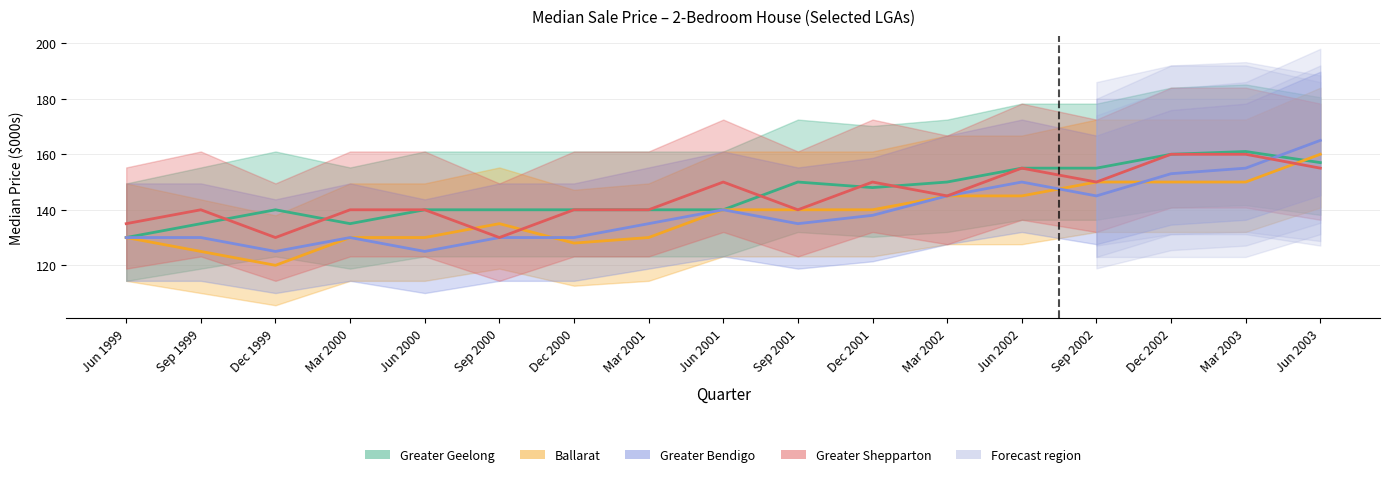

What is the sum of the Greater Bendigo values at Mar 2002 and Mar 2000?

275